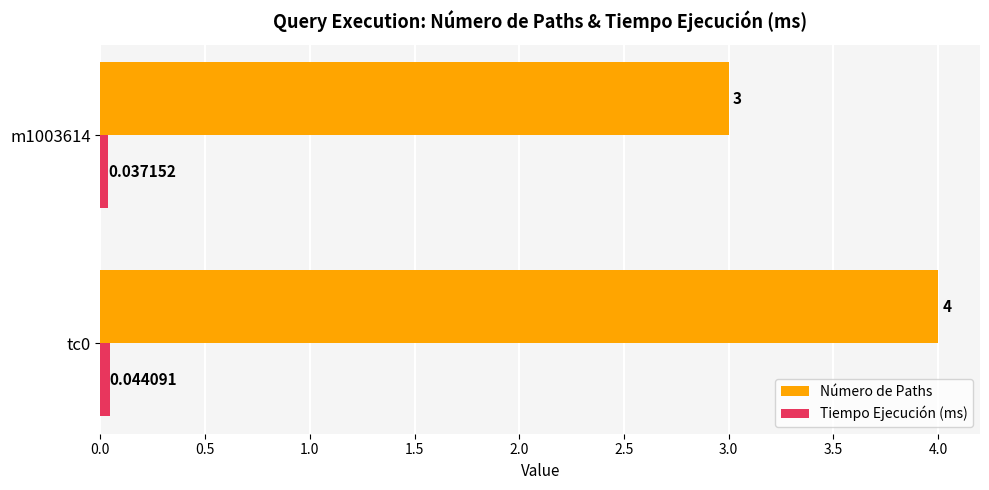

Is the value of Número de Paths at m1003614 greater than the value of Tiempo Ejecución (ms) at tc0?

Yes